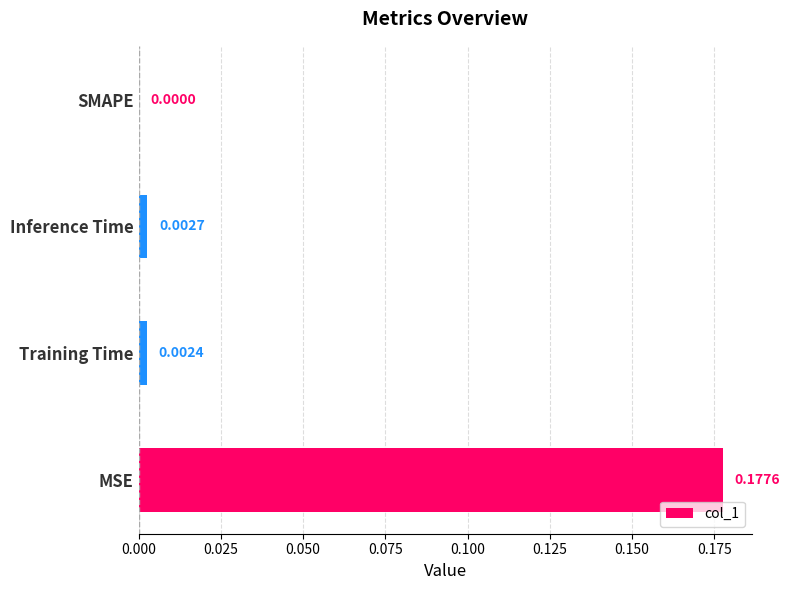

Which label corresponds to the largest value in the chart?

MSE